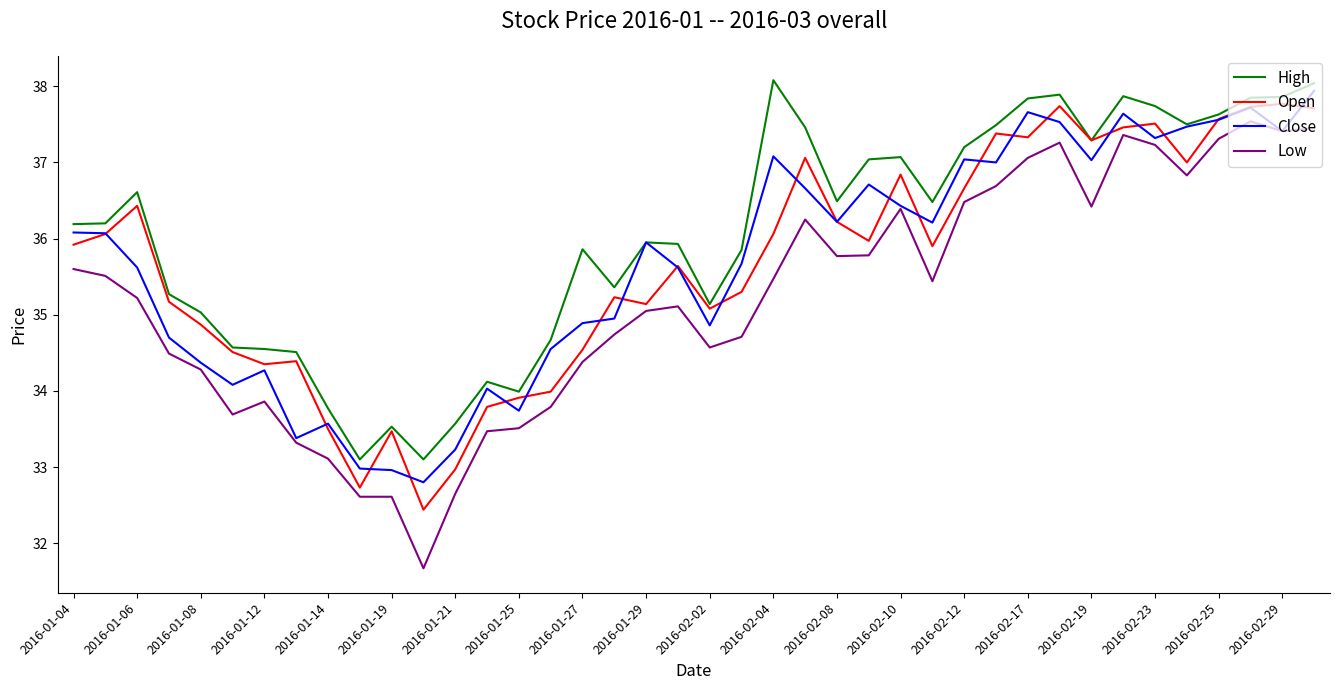

Which series has the largest range (max minus min)?

Low